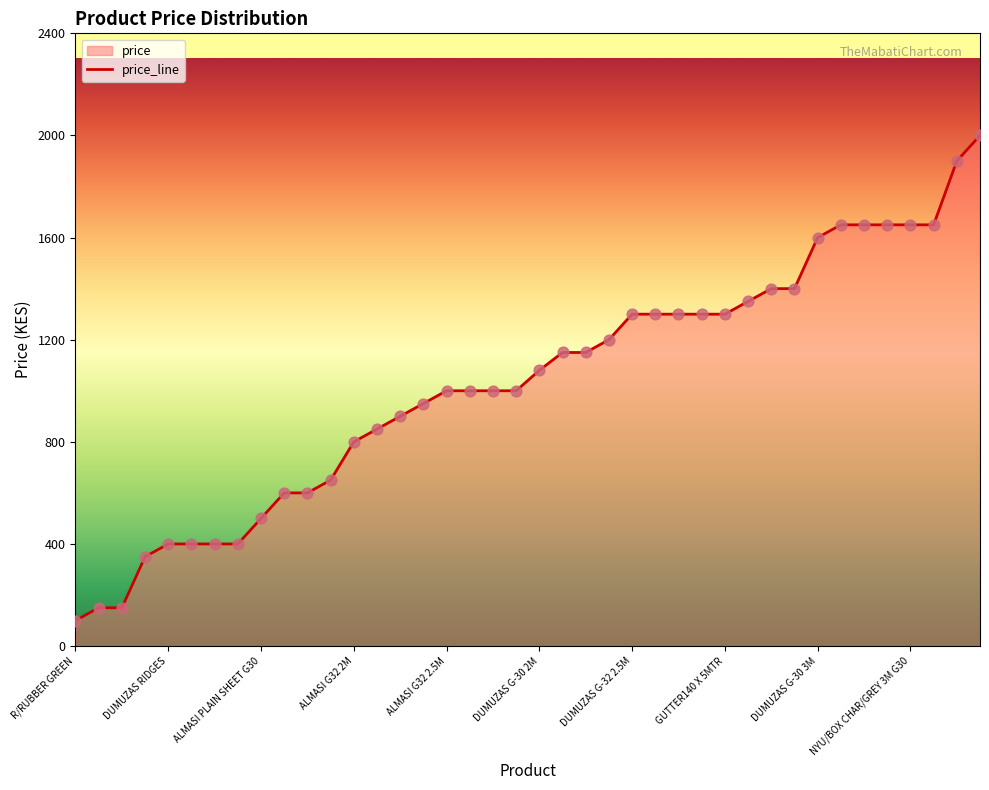

Approximately how many times larger is the value at NYU/BOX BLUE 3M compared to DUMUZAS G-30 2M?

1.5